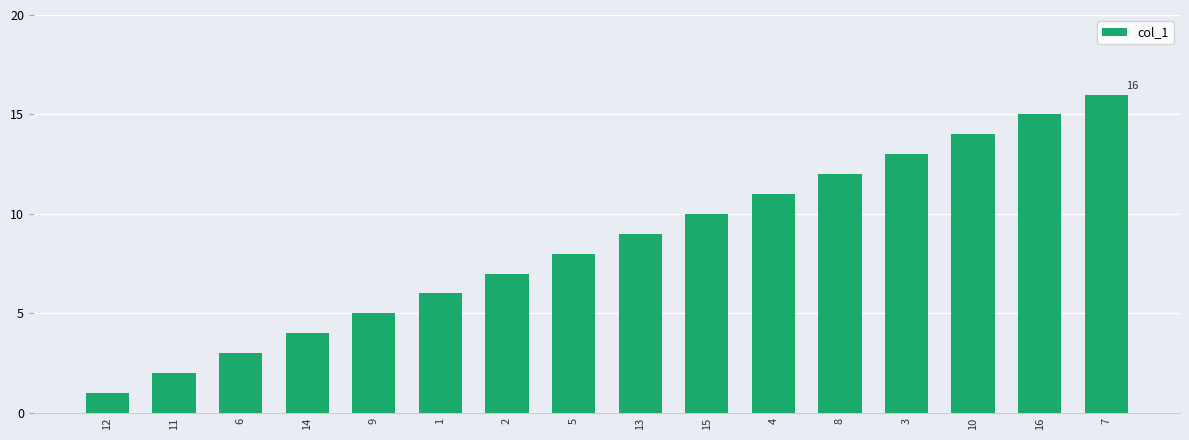

What is the ratio of the value at 10 to the value at 6?

4.7